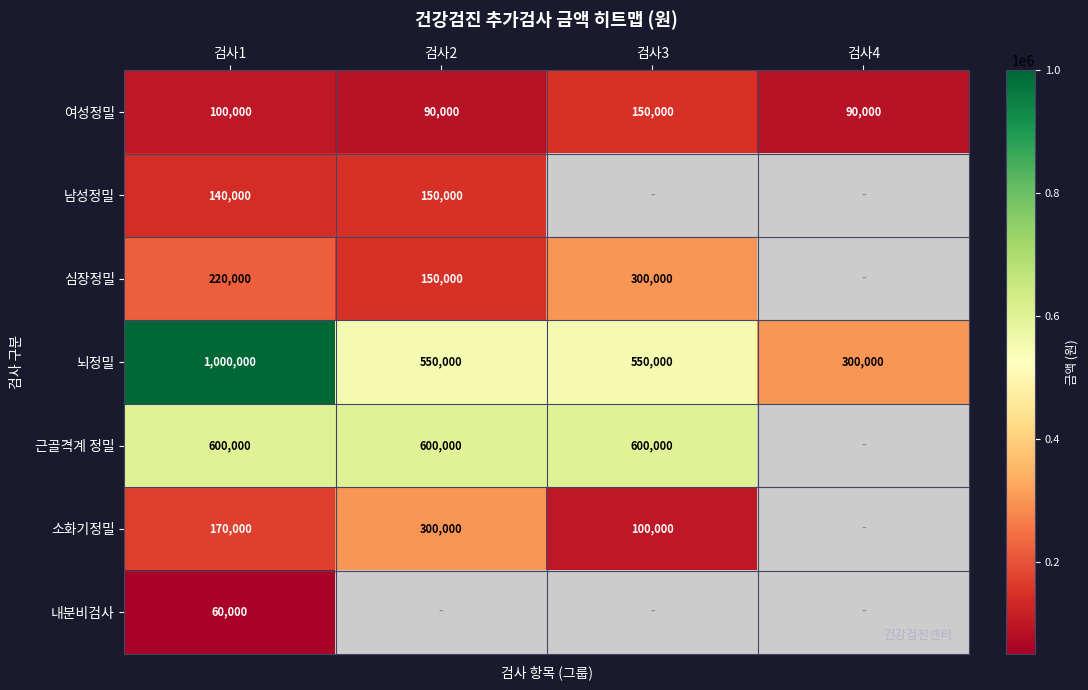

Between 검사2 and 검사3, which is larger?

검사3